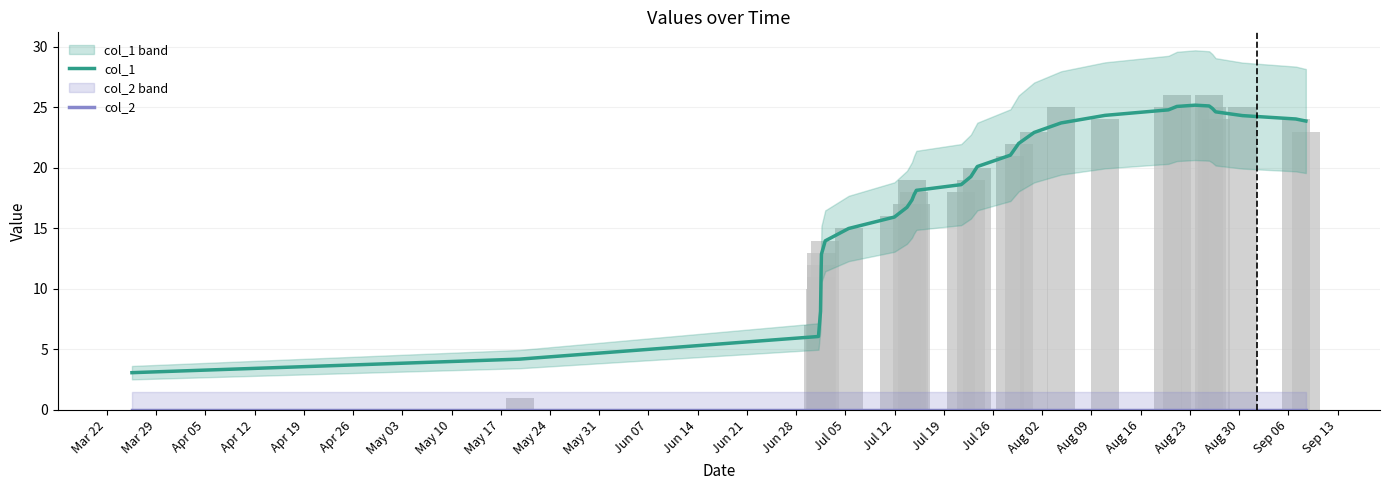

Which category has the highest value in the col_2 series?

Mar 22